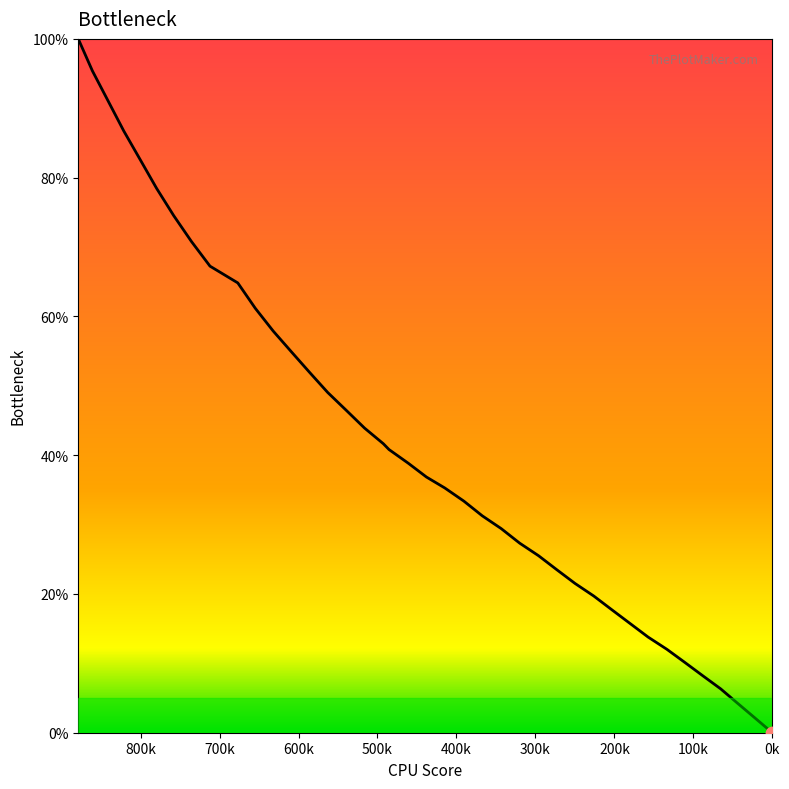

What is the difference between the maximum and minimum values?

100.0